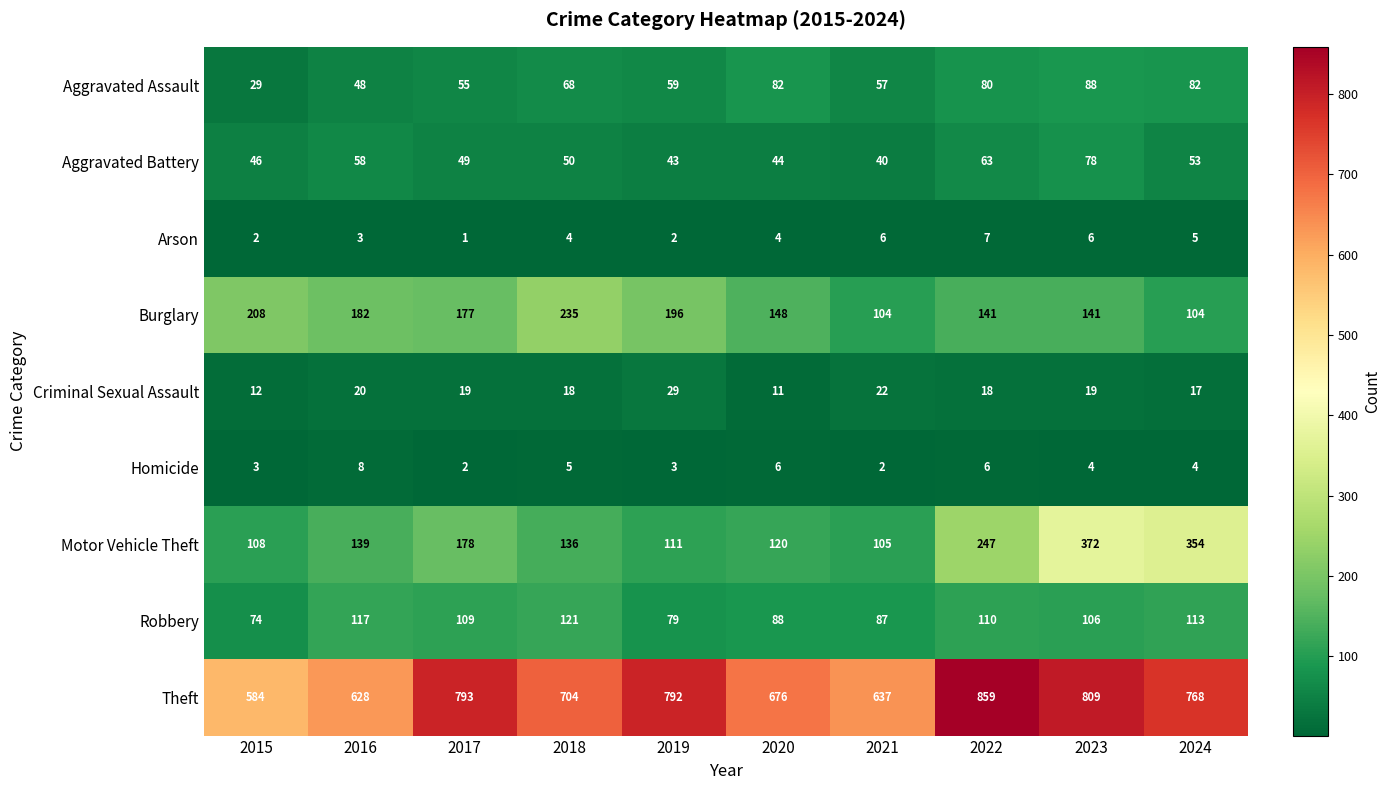

List the series in order of their peak value, lowest first.

Arson, Homicide, Criminal Sexual Assault, Aggravated Battery, Aggravated Assault, Robbery, Burglary, Motor Vehicle Theft, Theft